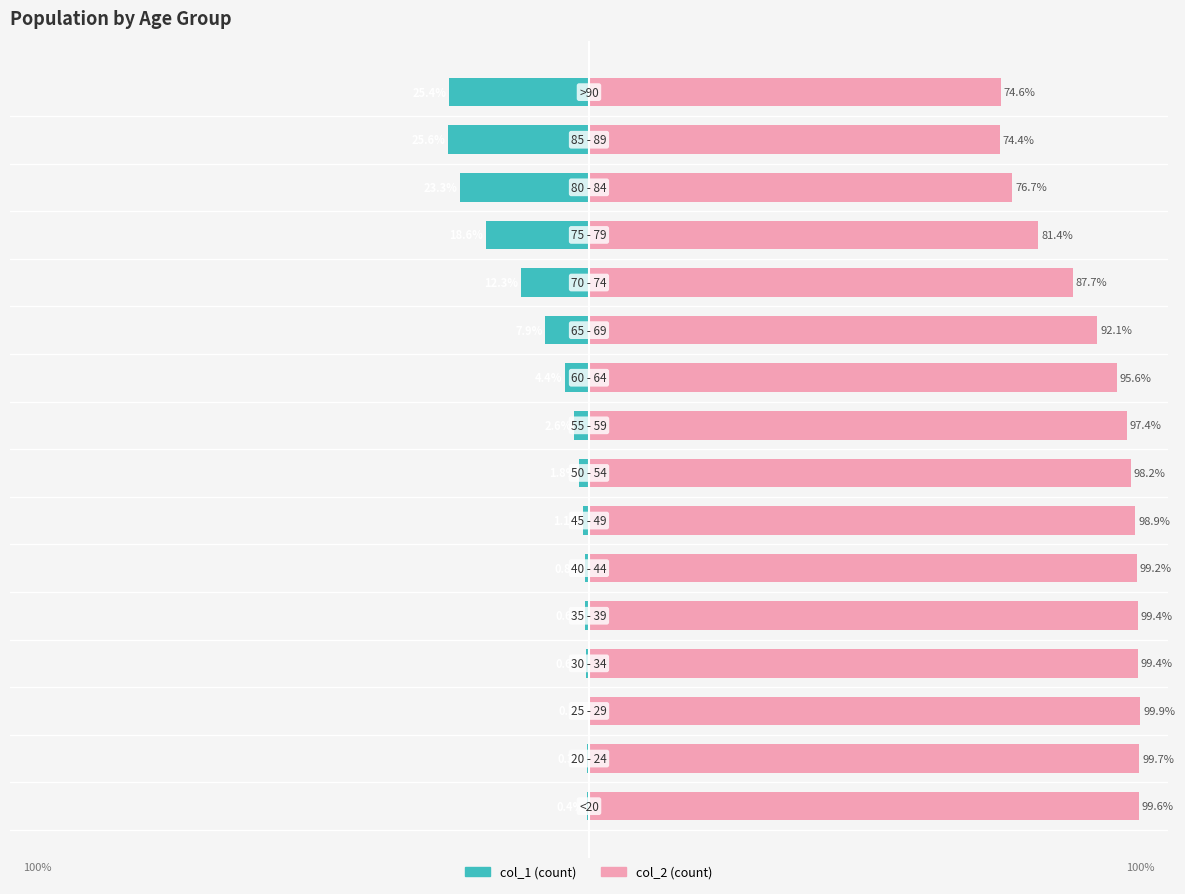

What are all the series names shown in the legend?

col_1, col_2